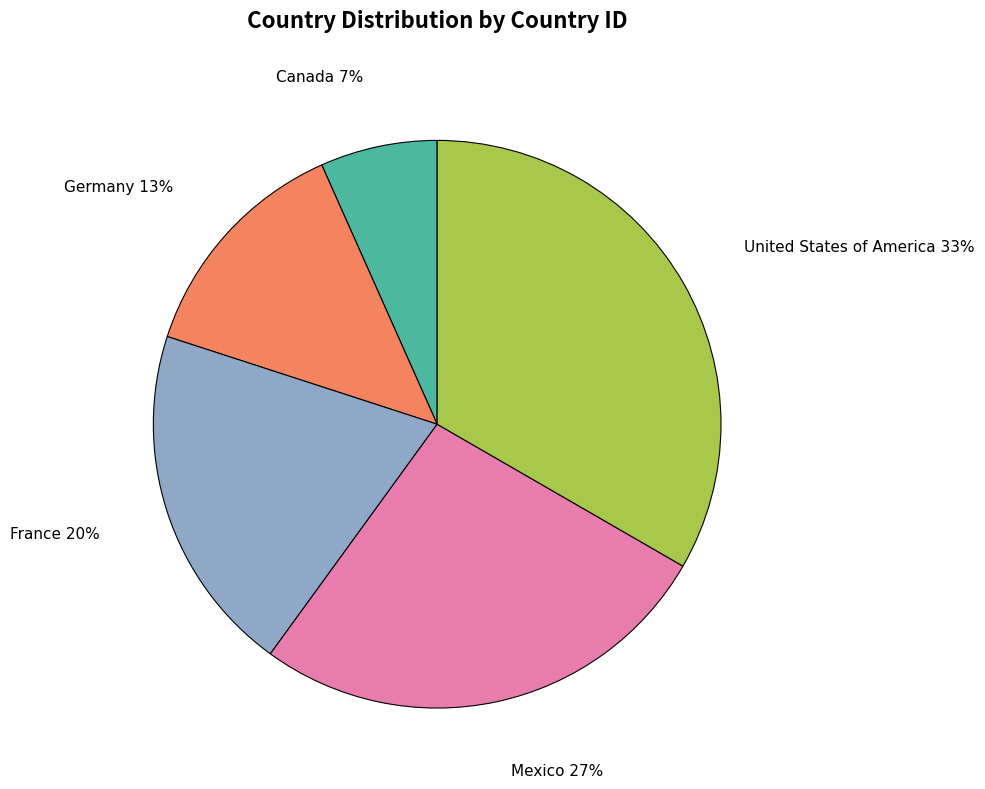

Is Mexico the majority of the pie?

No